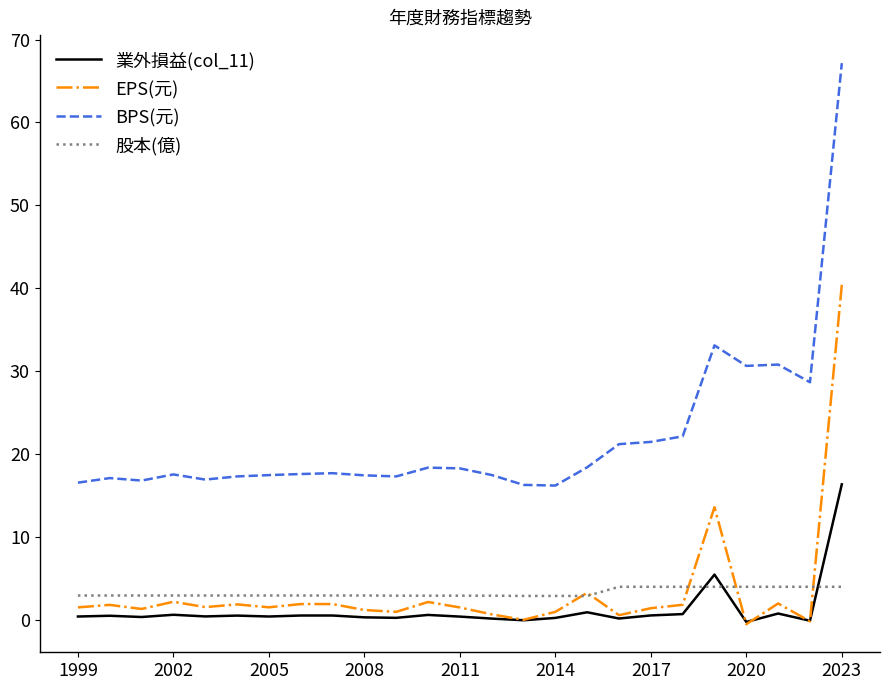

Rank the series by their maximum value, from lowest to highest.

股本(億), 業外損益(col_11), EPS(元), BPS(元)